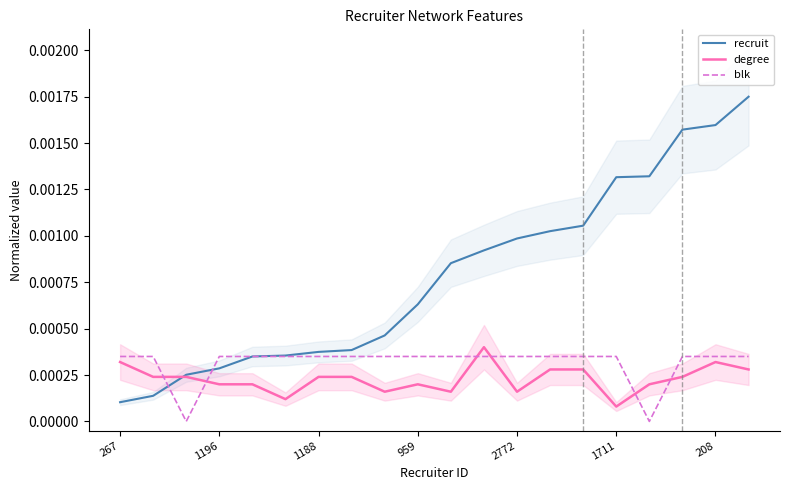

How many categories are shown in the chart?

20